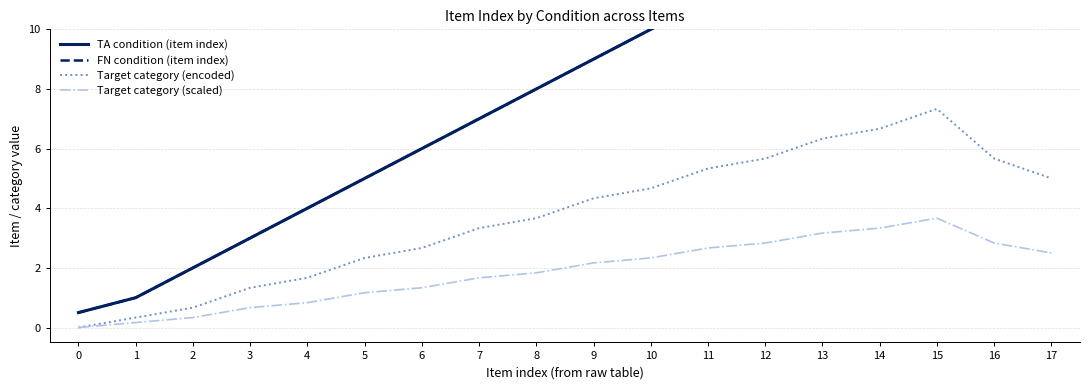

Reading left to right, what are all the values shown in this chart?

TA condition (item index): 0.5	1.0	2.0	3.0	4.0	5.0	6.0	7.0	8.0	9.0	10.0	11.0	12.0	13.0	14.0	15.0	16.0	16.5
FN condition (item index): 0.5	1.0	2.0	3.0	4.0	5.0	6.0	7.0	8.0	9.0	10.0	11.0	12.0	13.0	14.0	15.0	16.0	16.5
Target category (encoded): 0.0	0.3	0.7	1.3	1.7	2.3	2.7	3.3	3.7	4.3	4.7	5.3	5.7	6.3	6.7	7.3	5.7	5.0
Target category (scaled): 0.0	0.2	0.3	0.7	0.8	1.2	1.3	1.7	1.8	2.2	2.3	2.7	2.8	3.2	3.3	3.7	2.8	2.5